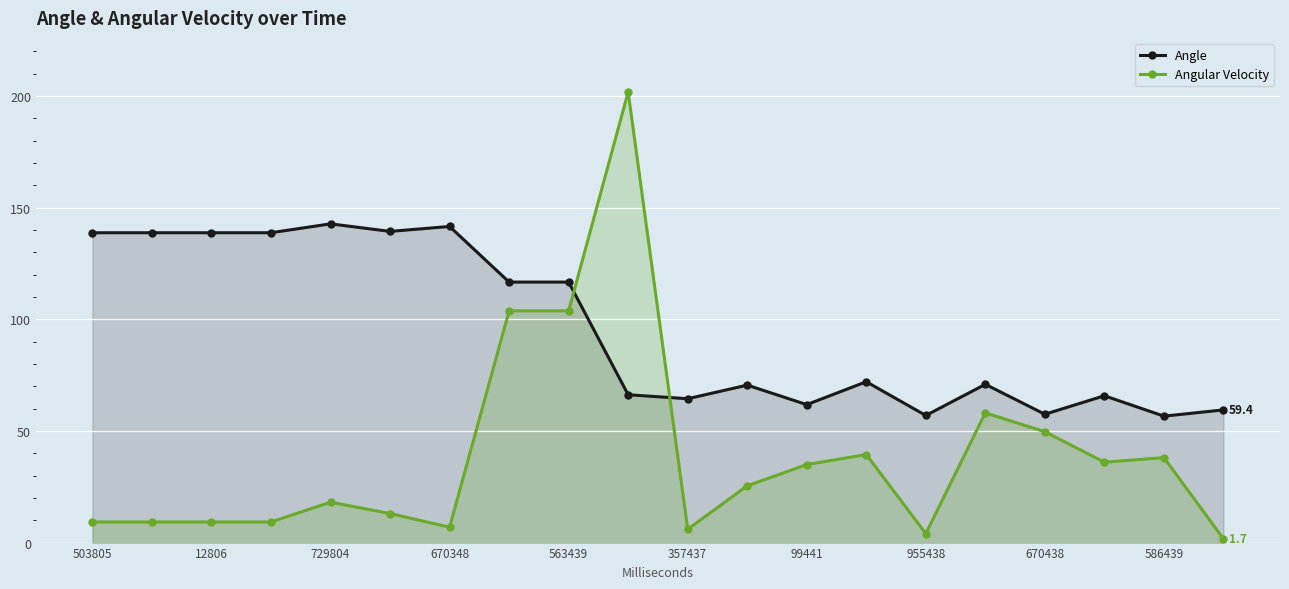

True or false: Angular Velocity has a value of 48.8 at 99441.

False